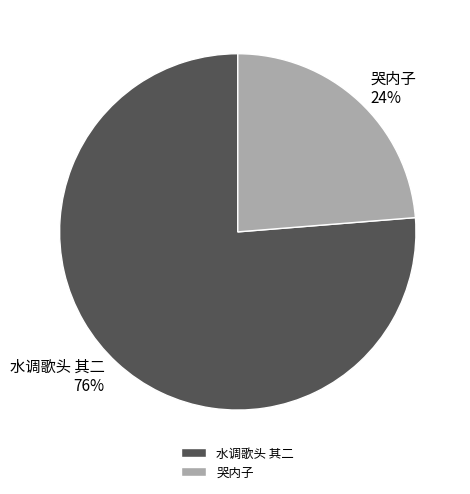

Between 哭内子 and 水调歌头 其二, which is larger?

水调歌头 其二